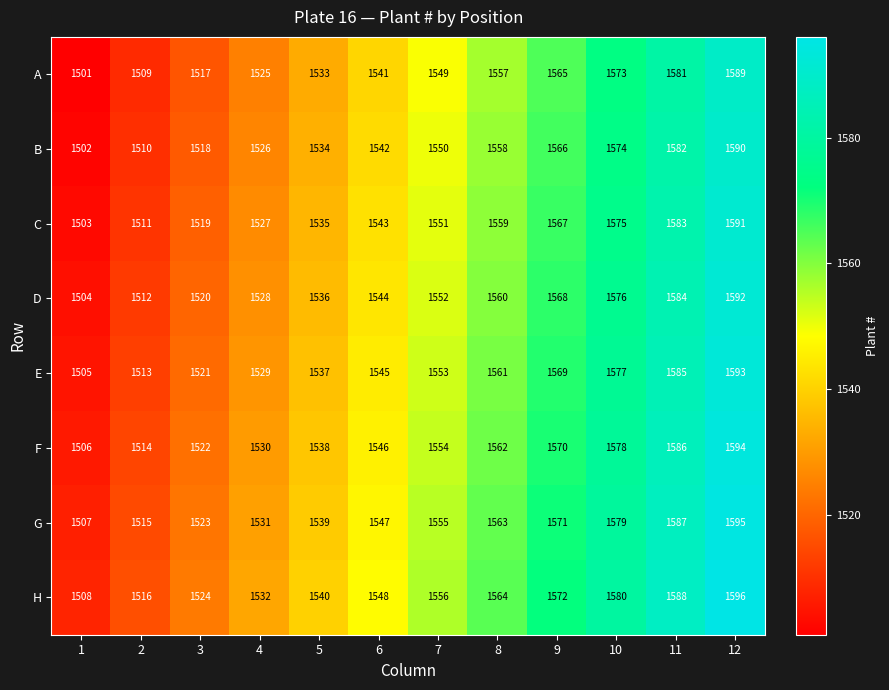

Count the number of data series in this chart.

8